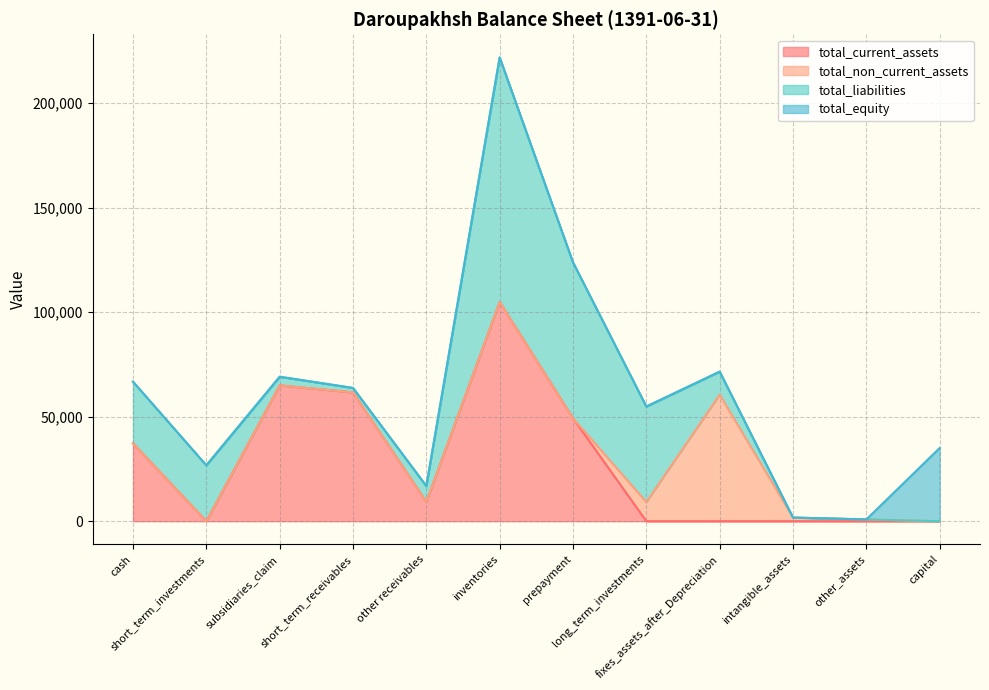

What is the label of the 5th point from the left?

other receivables